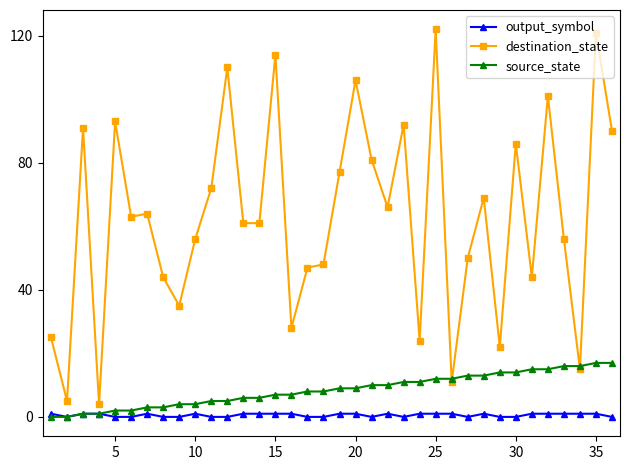

Which series has the largest total across all categories?

destination_state